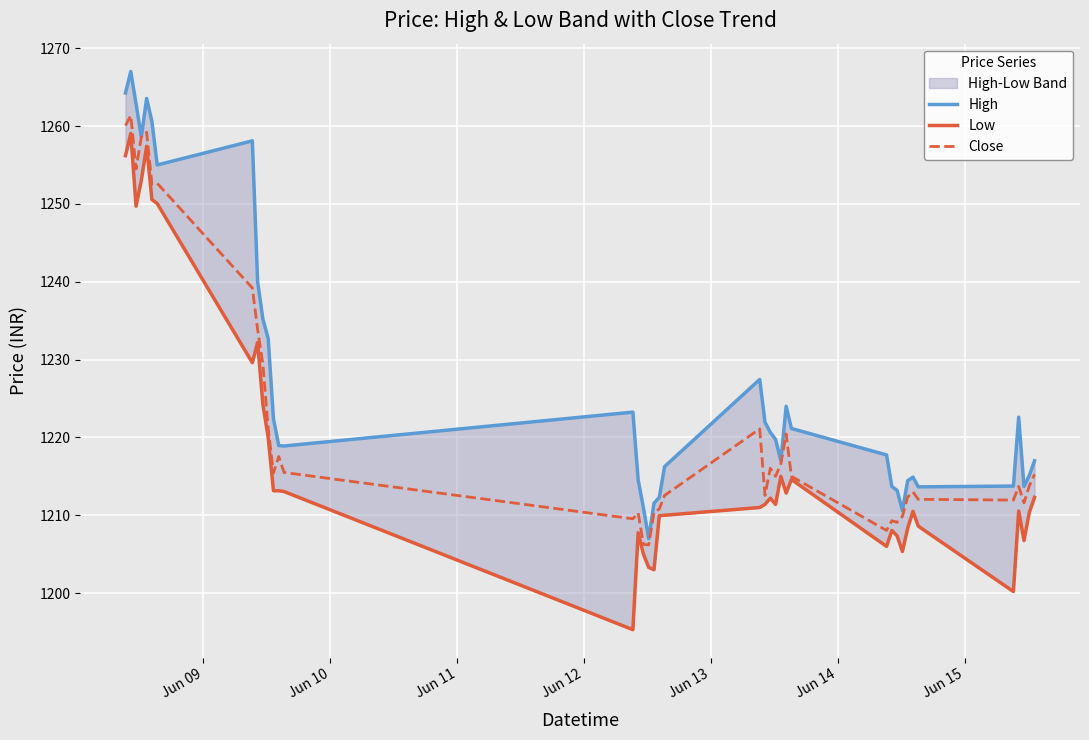

What is the lowest value of the Close series?

1206.2